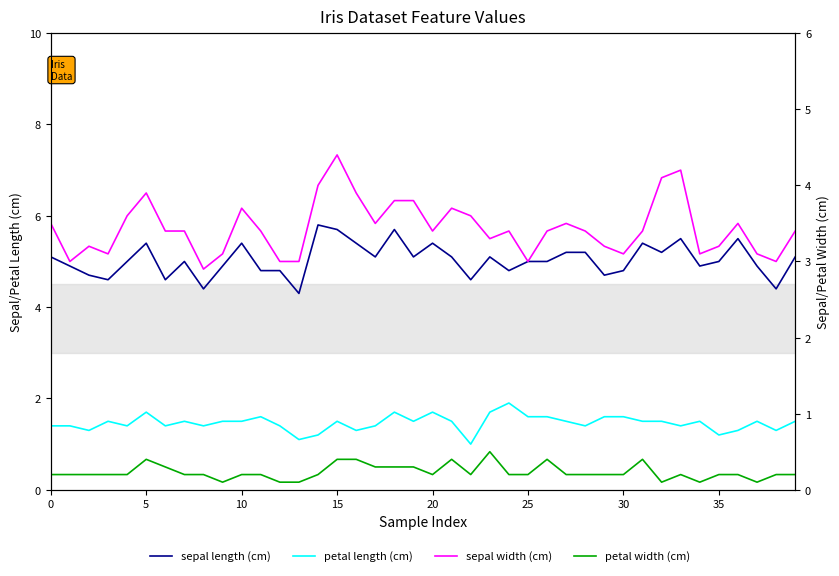

What is the label of the 26th point from the left?

25